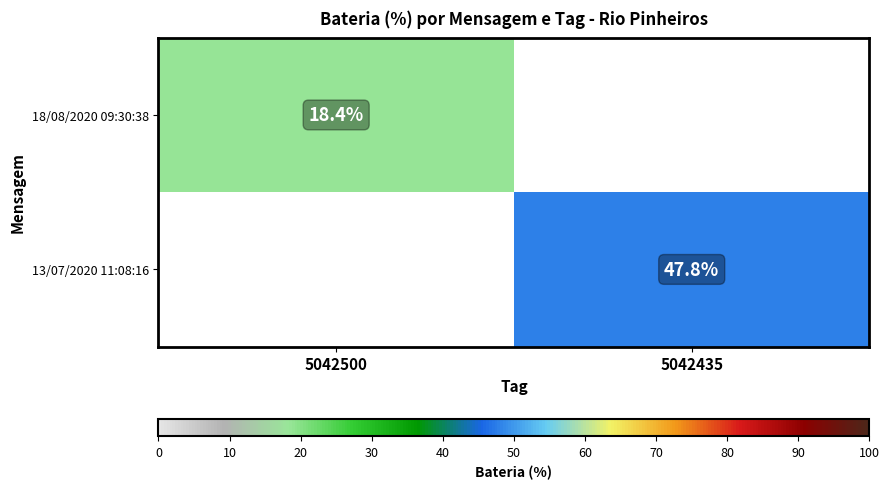

What is the smallest value displayed?

18.4